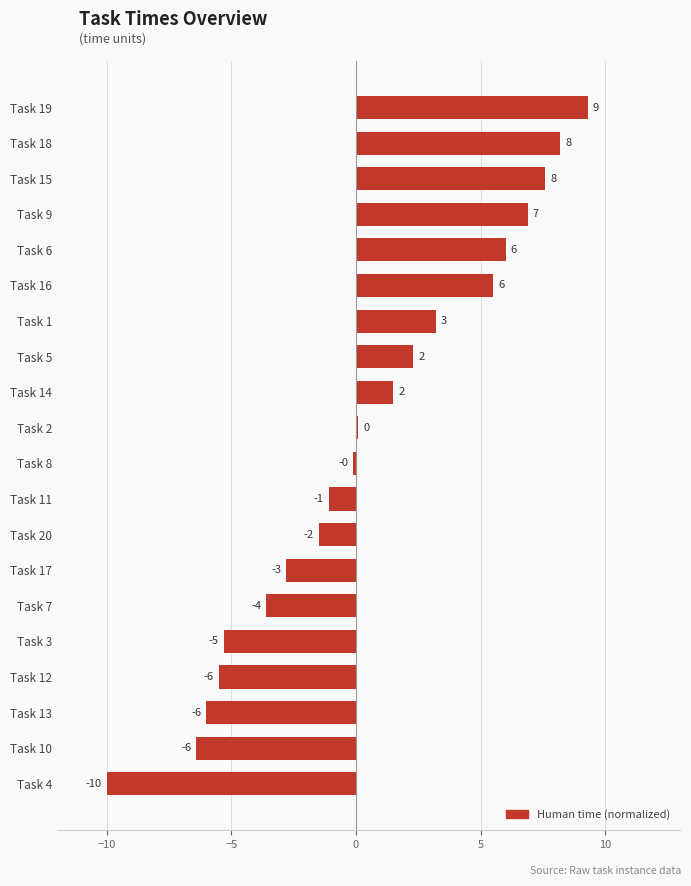

How many bars are there in total?

20